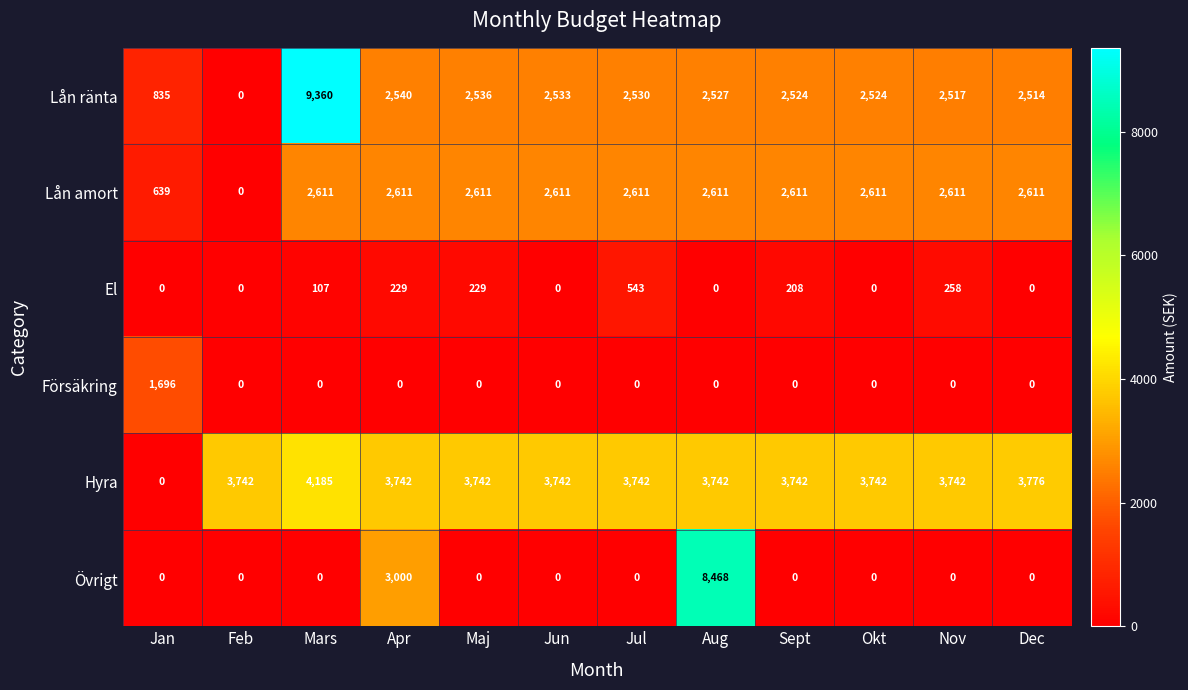

Which category has the highest value across all series?

Mars